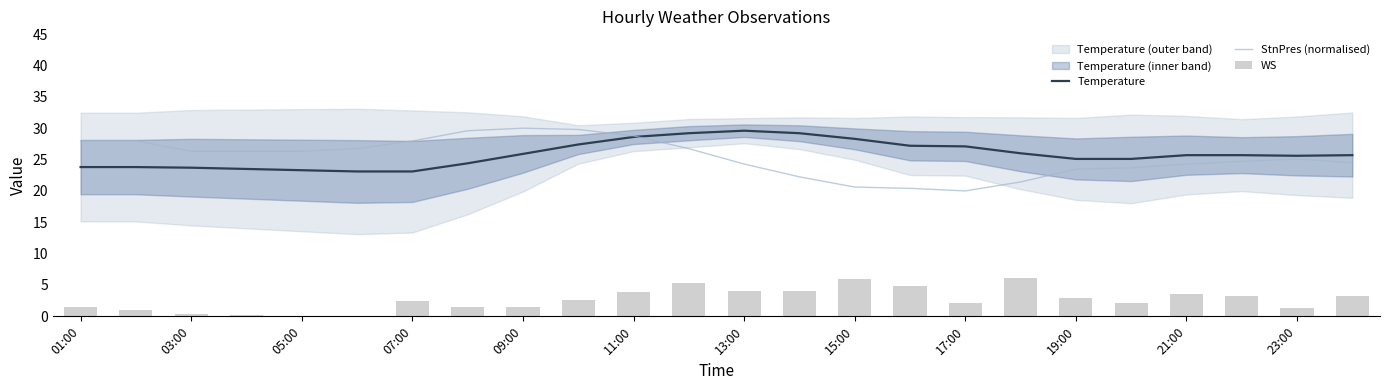

How many values in the StnPres (normalised) series exceed 26?

12